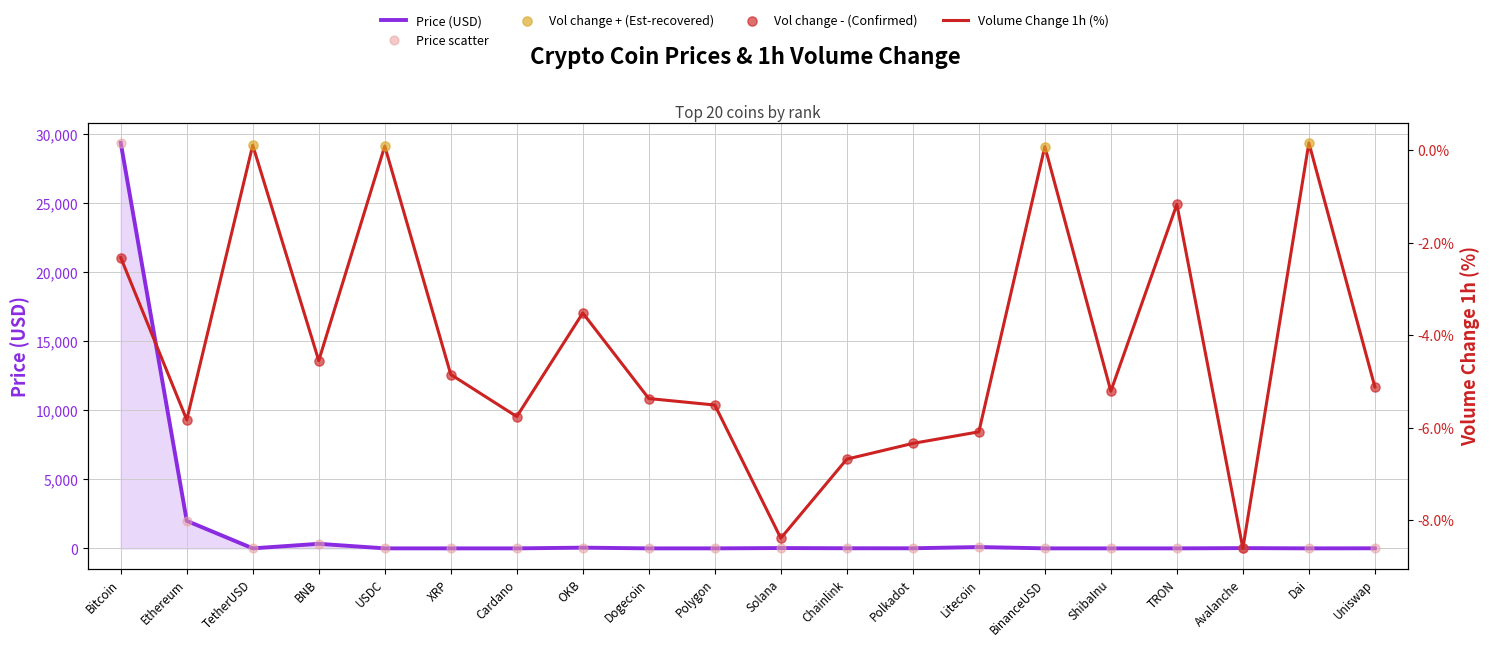

What is the total value across all series at Dai?

1.2